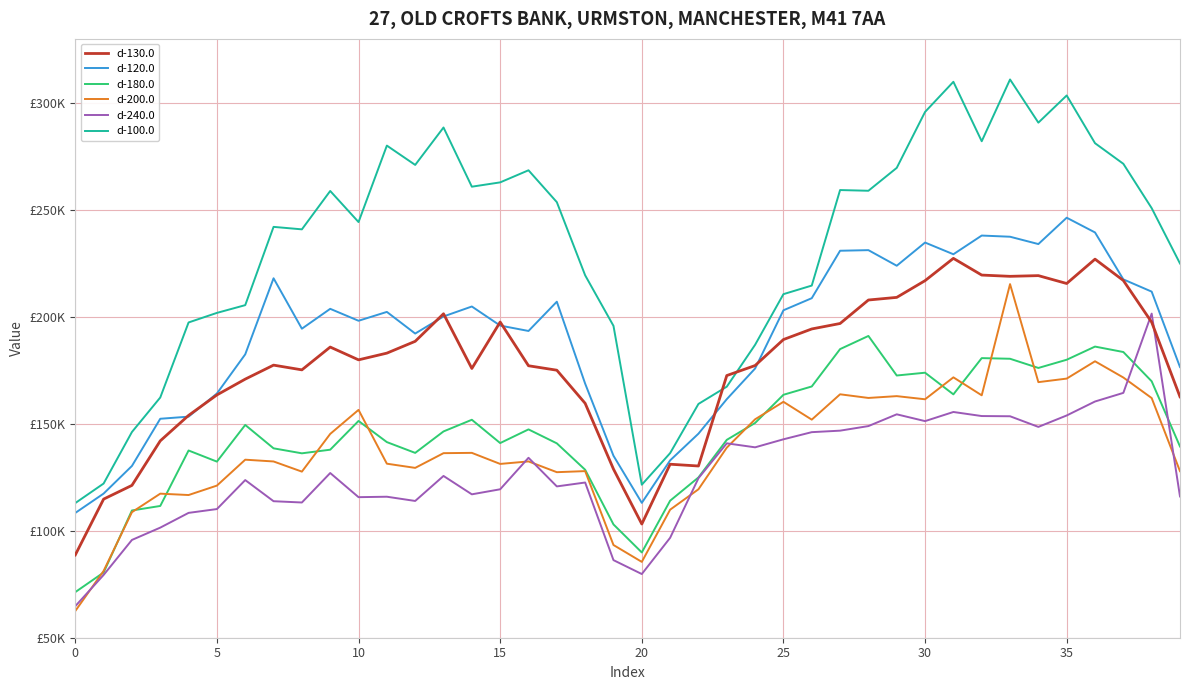

Is this an area chart (filled region under the line)?

No